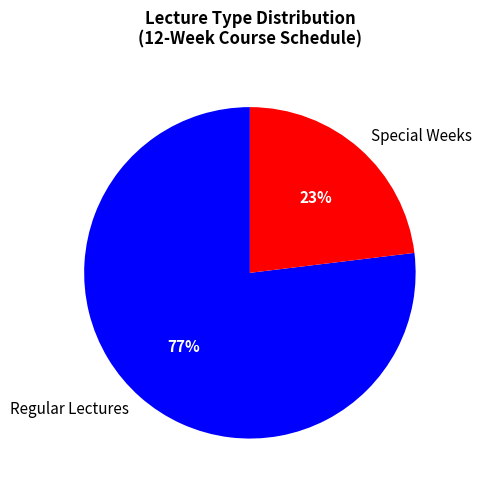

How many segments does this pie chart have?

2